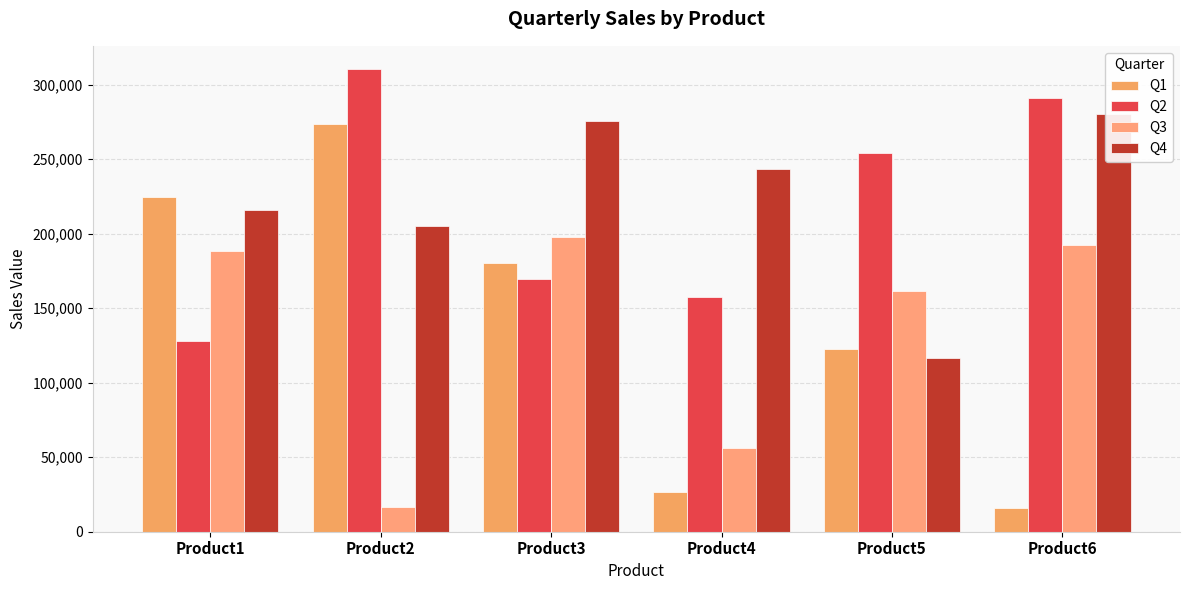

At which label does Q2 reach its peak?

Product2